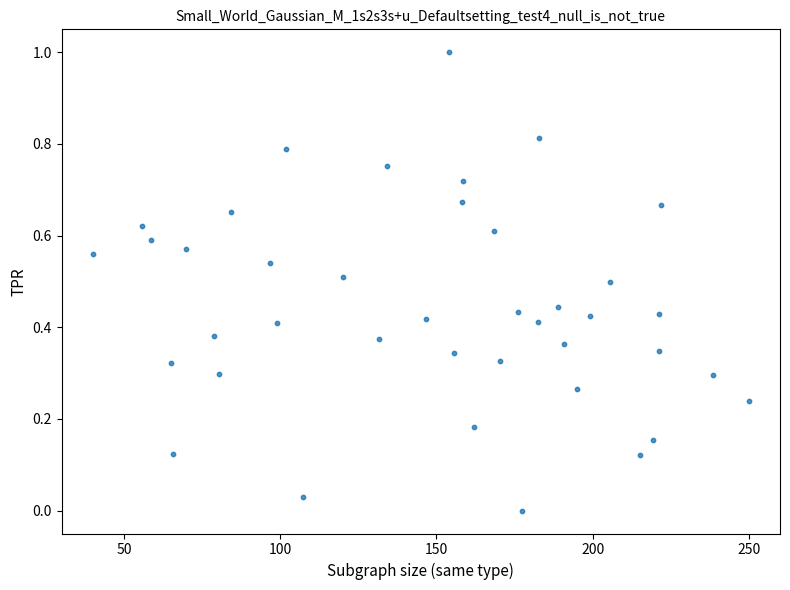

What is the range of Y values (max minus min)?

1.0